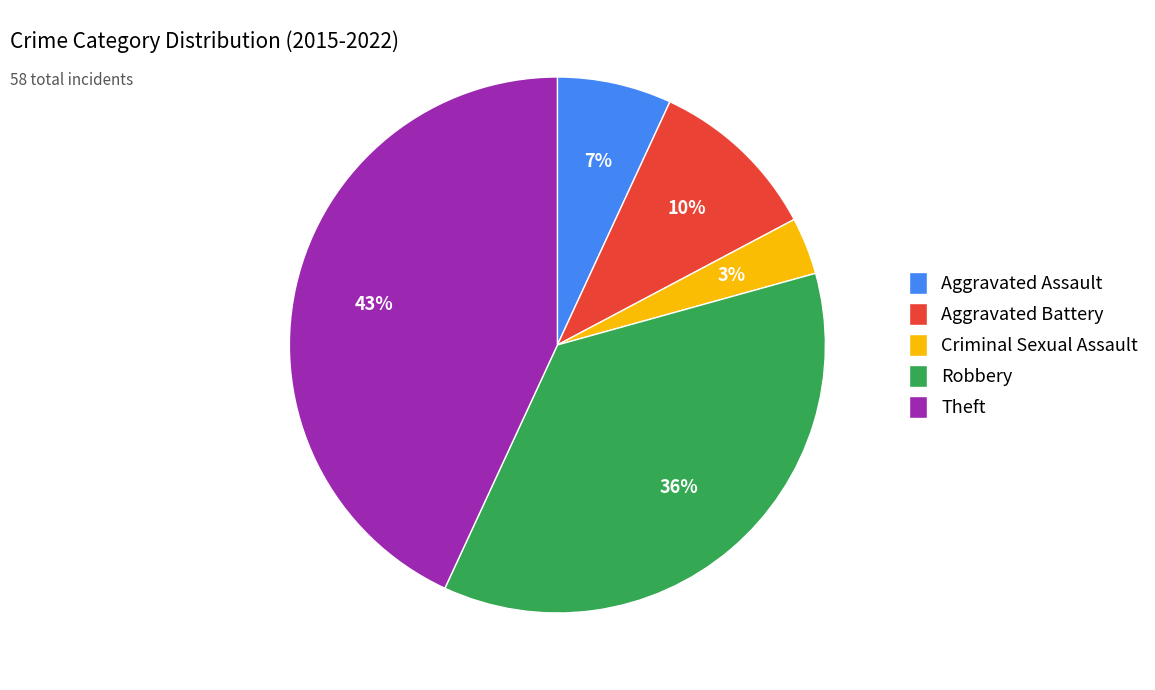

What is the smallest slice in the pie chart?

Criminal Sexual Assault